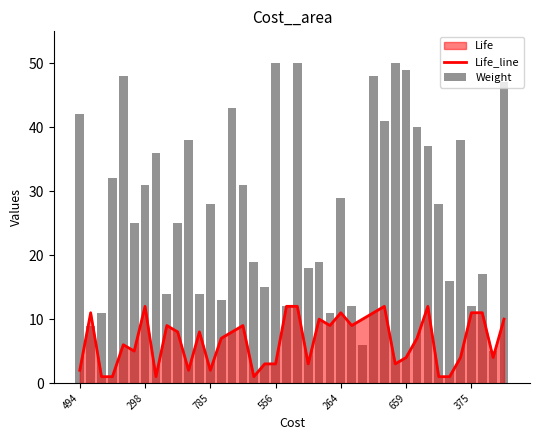

How many data points does each series have?

40